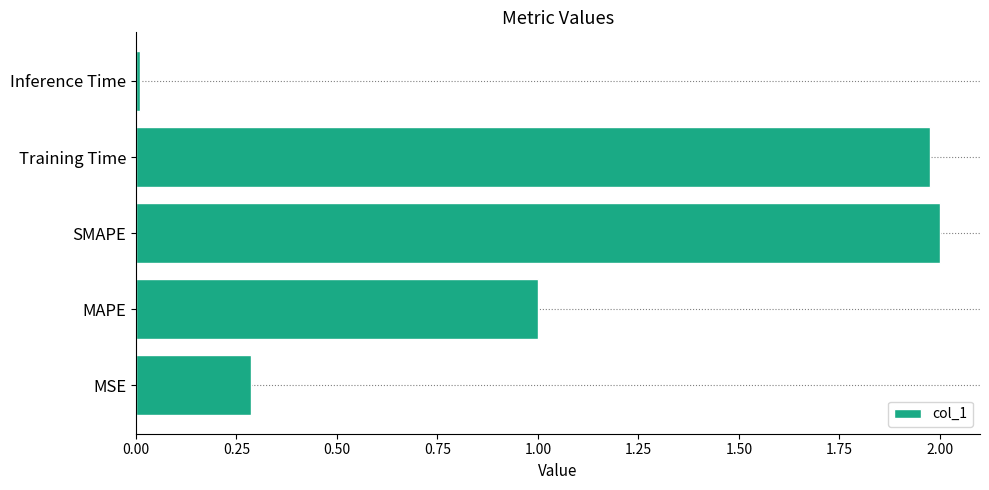

Count the number of data series in this chart.

1